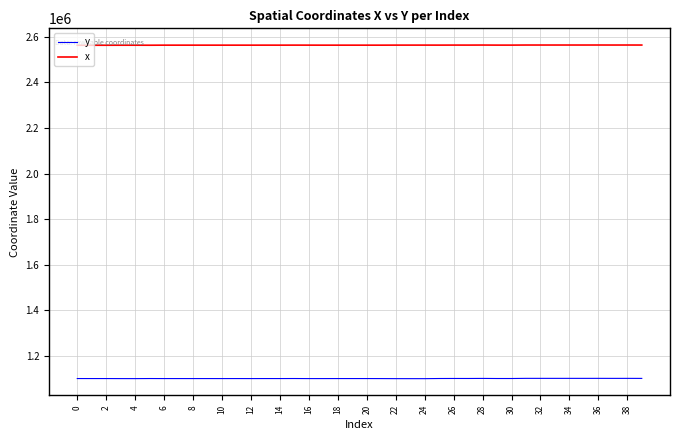

What is the sum of all x values?

102536089.9